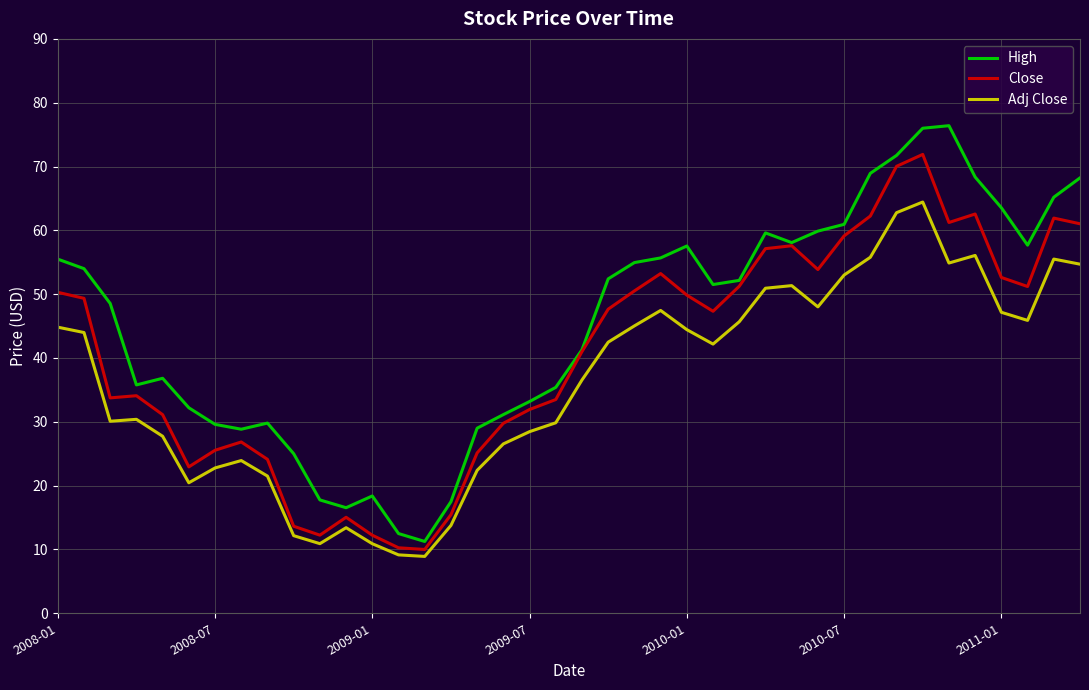

List the series in order of their peak value, highest first.

High, Close, Adj Close